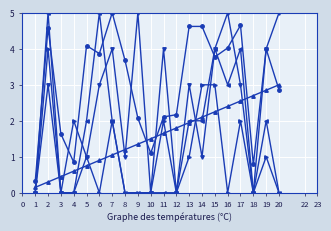

What is the total value across all series at 18?

3.5